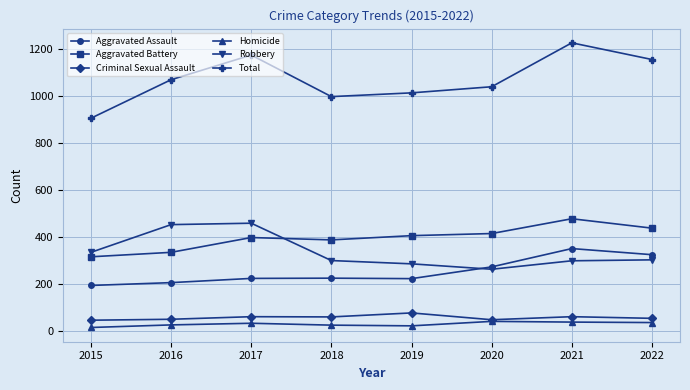

At which category is the sum across all series the highest?

2021